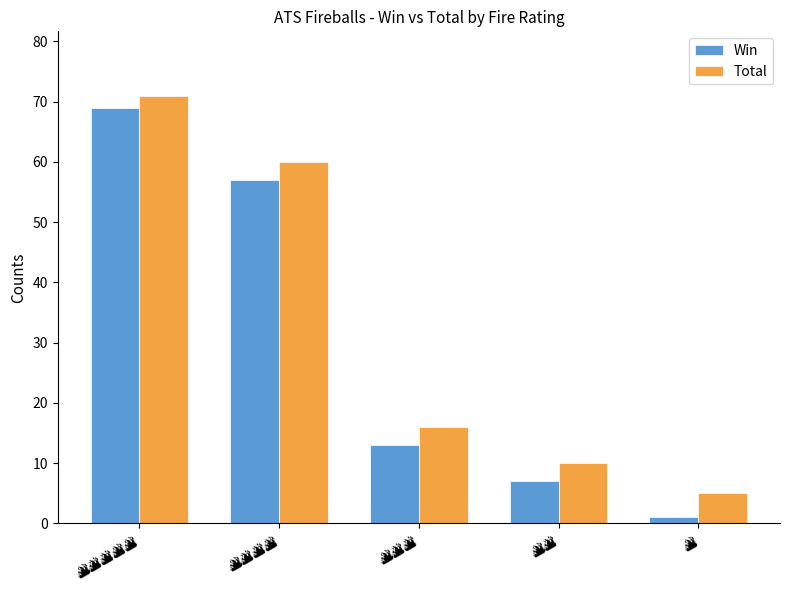

Which series has the widest spread of values?

Win